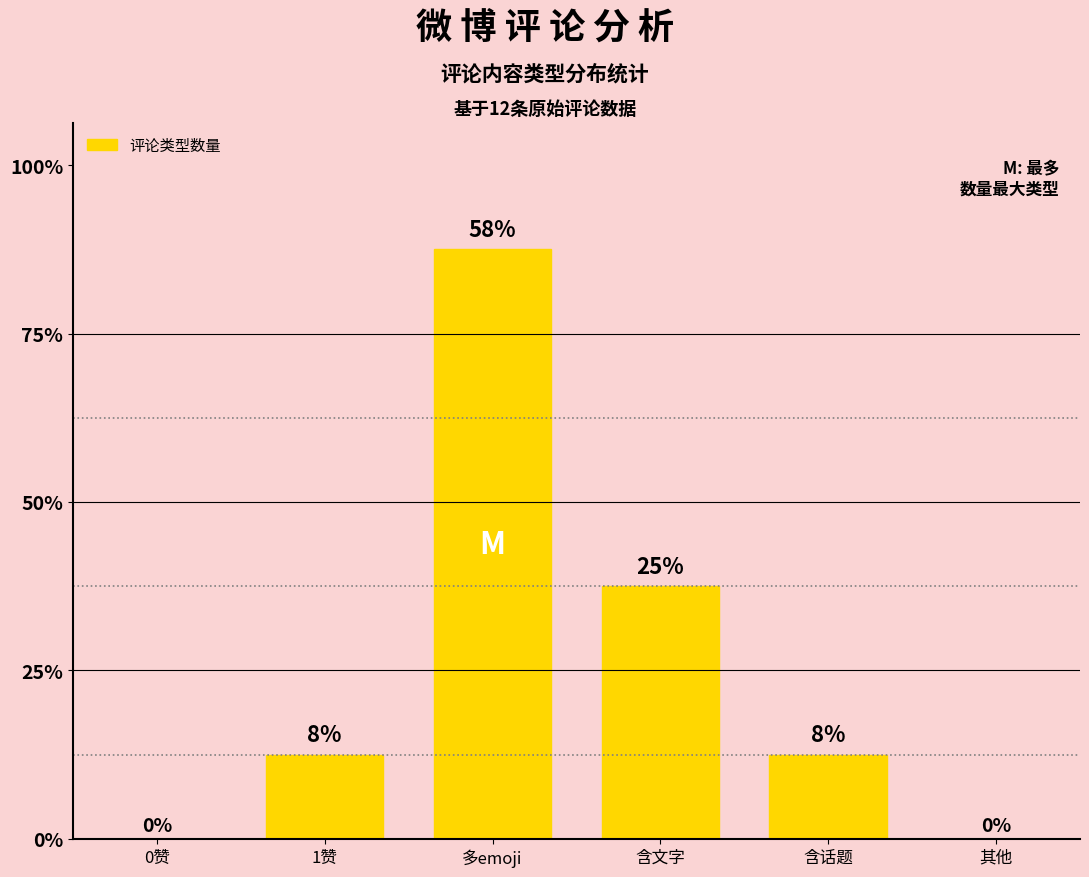

The value at 含文字 is 5. True or false?

False